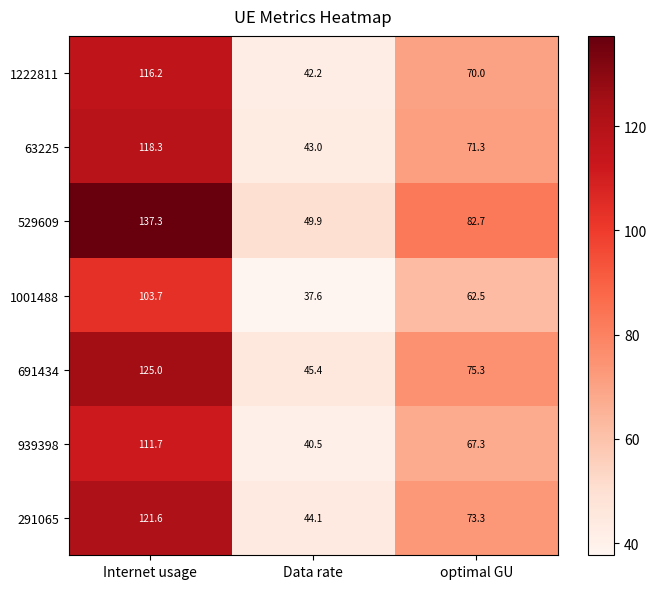

Is it true that 529609 equals 82.7 at optimal GU?

True